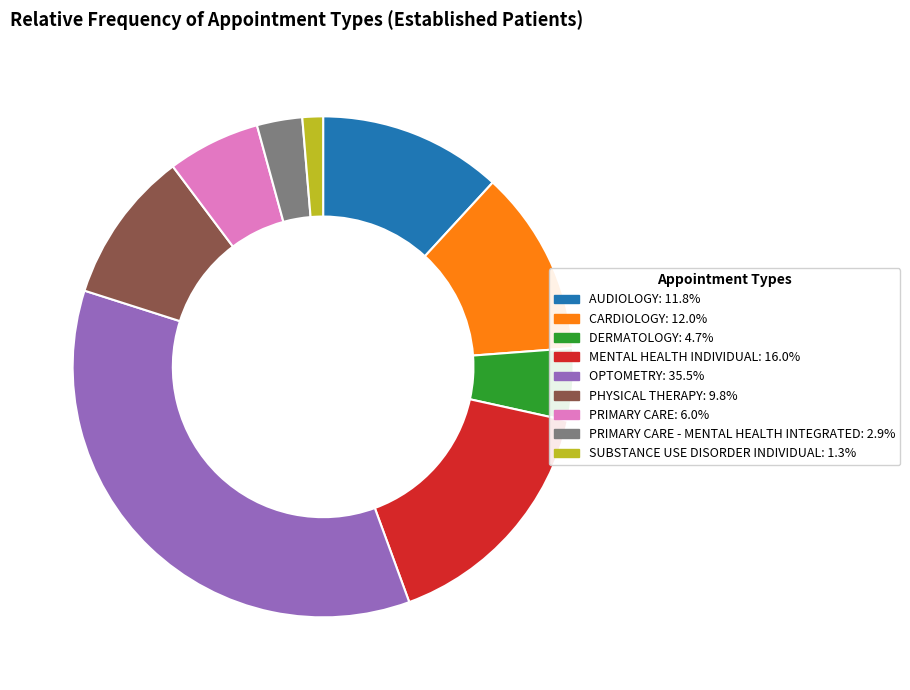

Does any single category account for the majority?

No